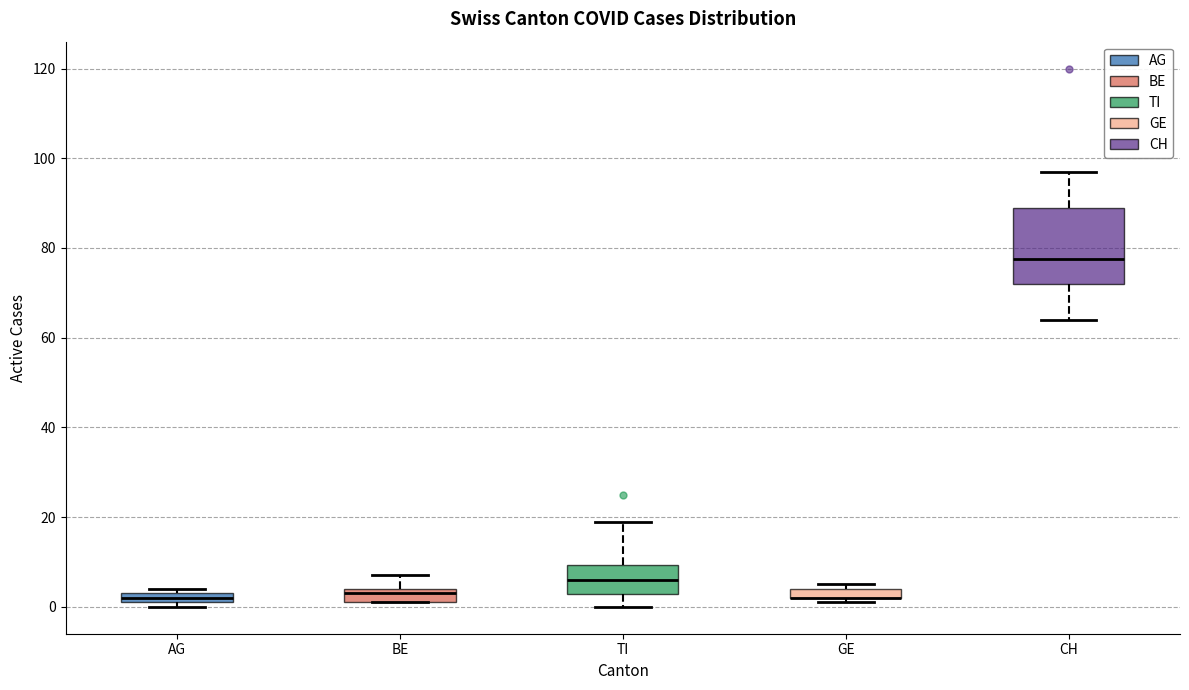

Where does the lower whisker of the box for TI end on the y-axis? The values are not printed on the chart, so give them approximately, as read against the axis.

0